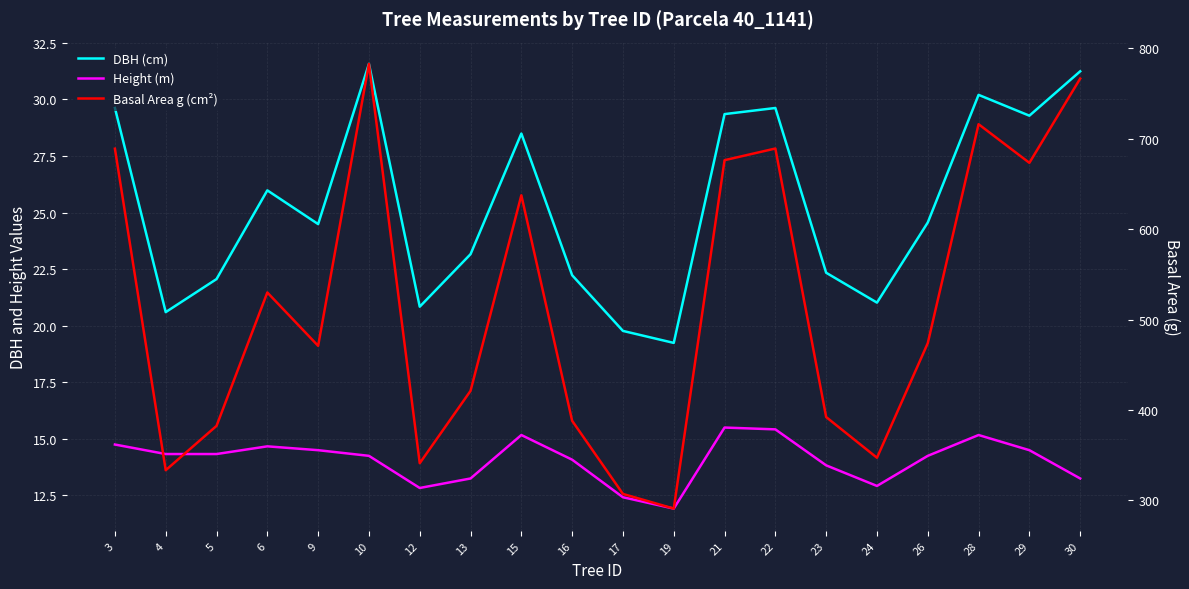

What is the average value of the Height (m) series?

14.1